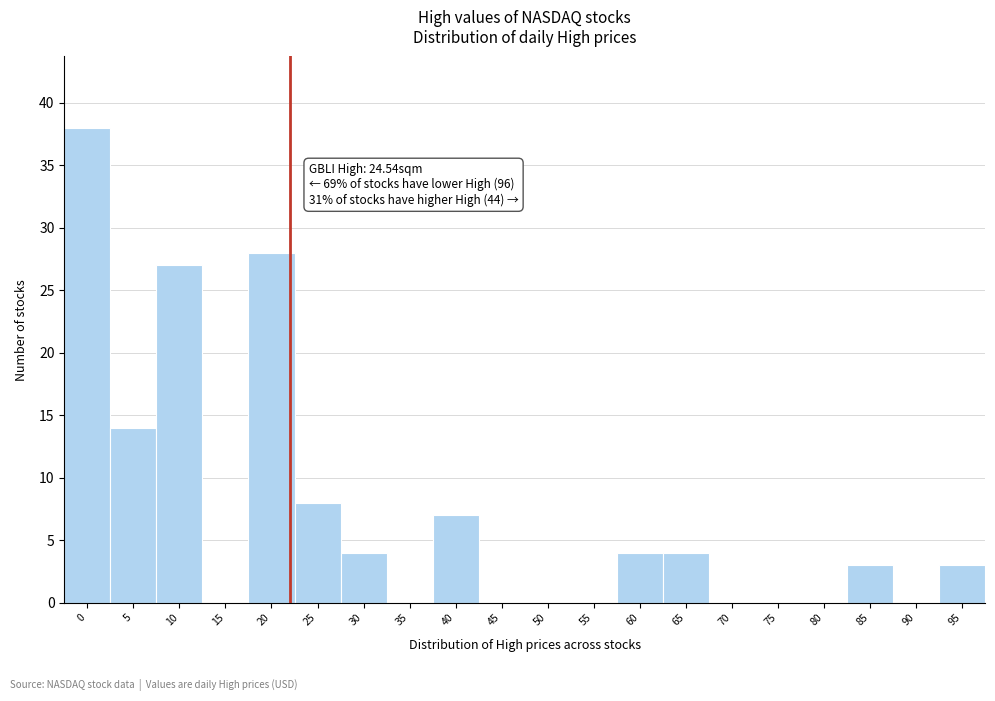

Reading right to left, what are all the values shown in this chart?

95=3	90=0	85=3	80=0	75=0	70=0	65=4	60=4	55=0	50=0	45=0	40=7	35=0	30=4	25=8	20=28	15=0	10=27	5=14	0=38